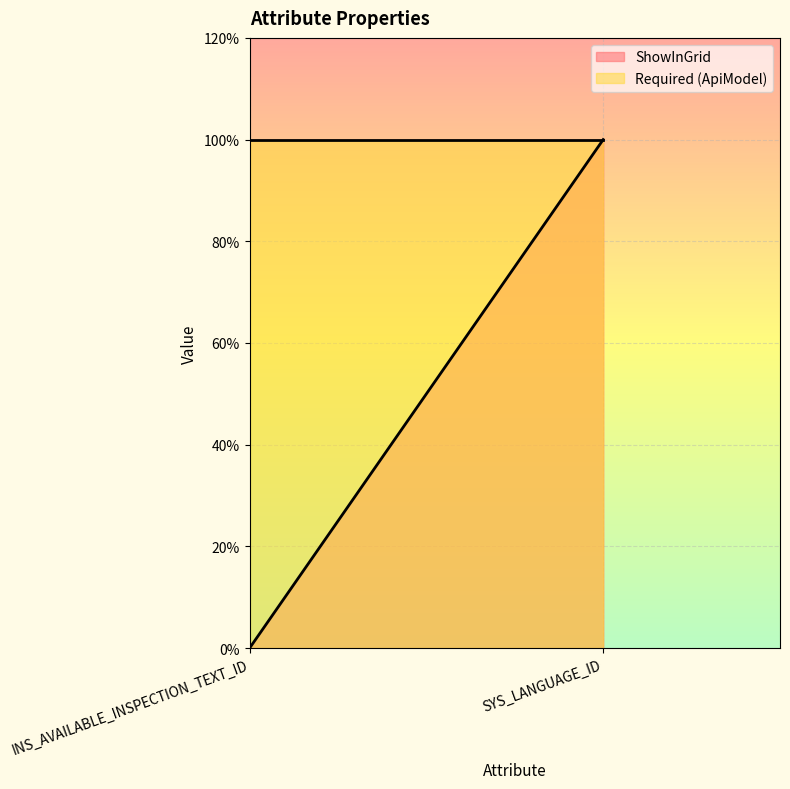

True or false: ShowInGrid has a value of 0 at INS_AVAILABLE_INSPECTION_TEXT_ID.

False